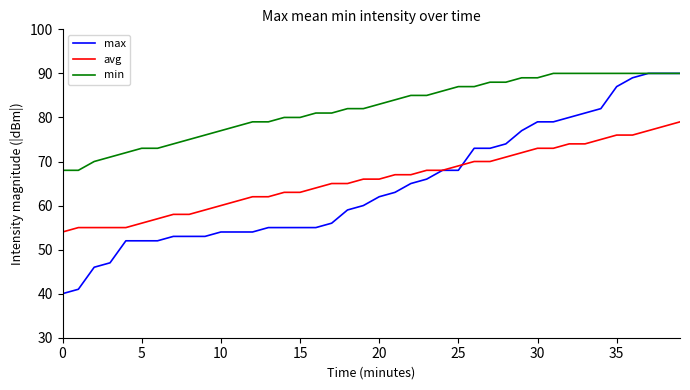

What is the average value of the min series?

82